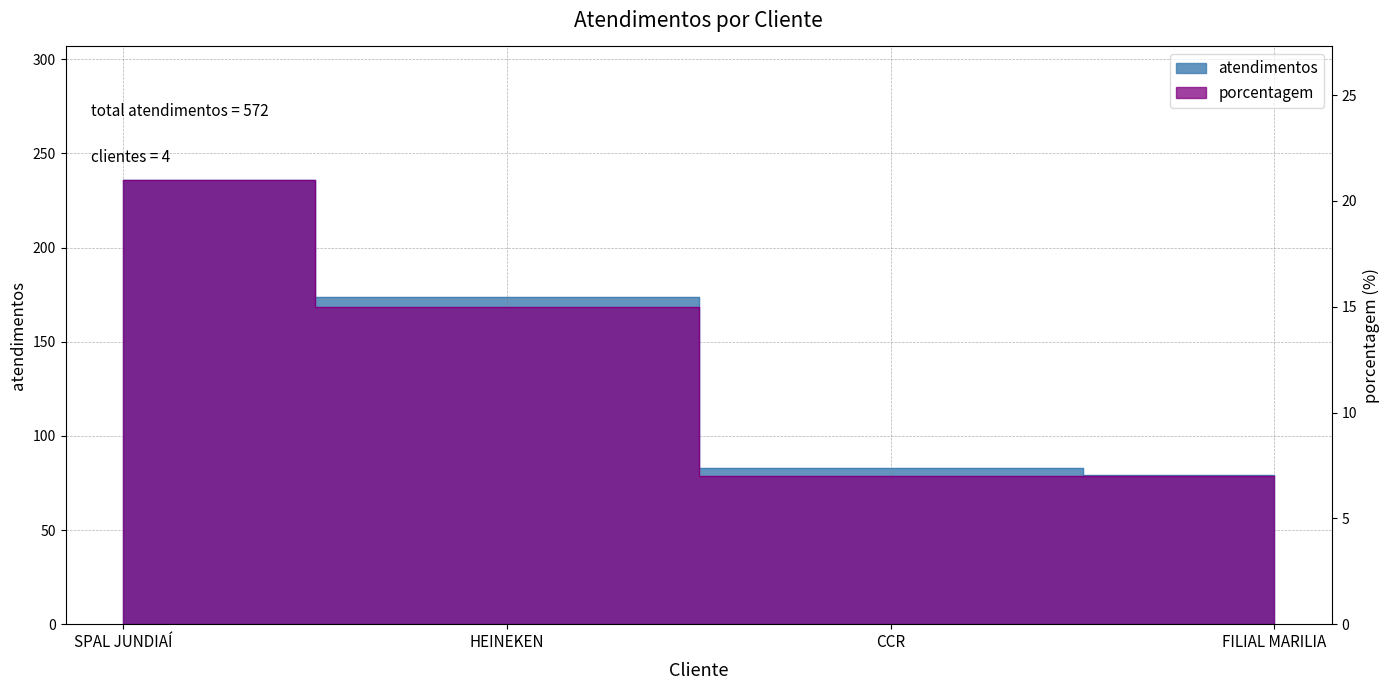

What is the label of the 2nd point from the right?

CCR